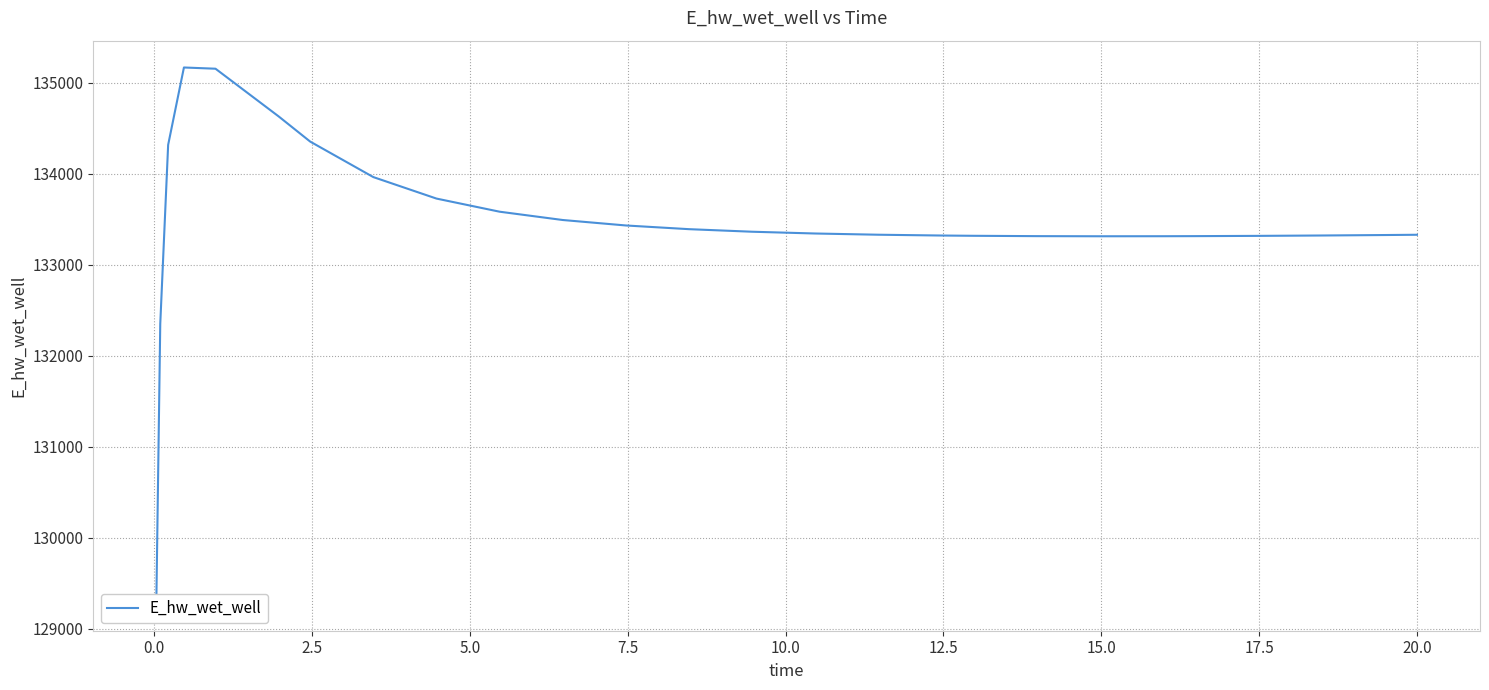

How many interior local peaks (higher than both neighbors) does the data have?

1